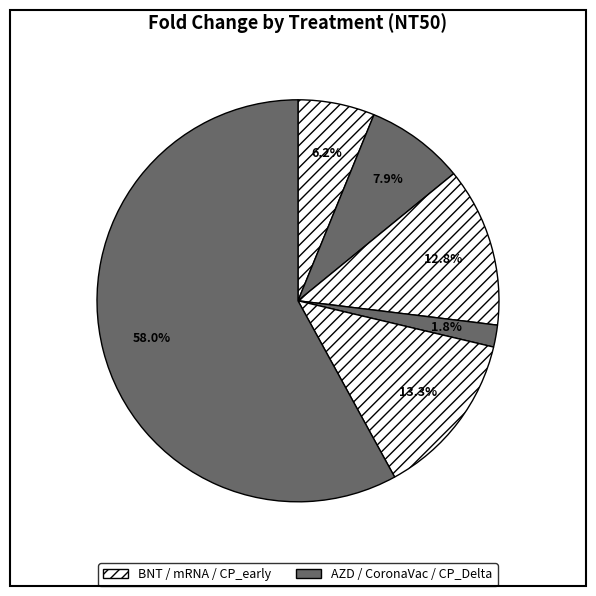

Count the number of slices in the pie.

6